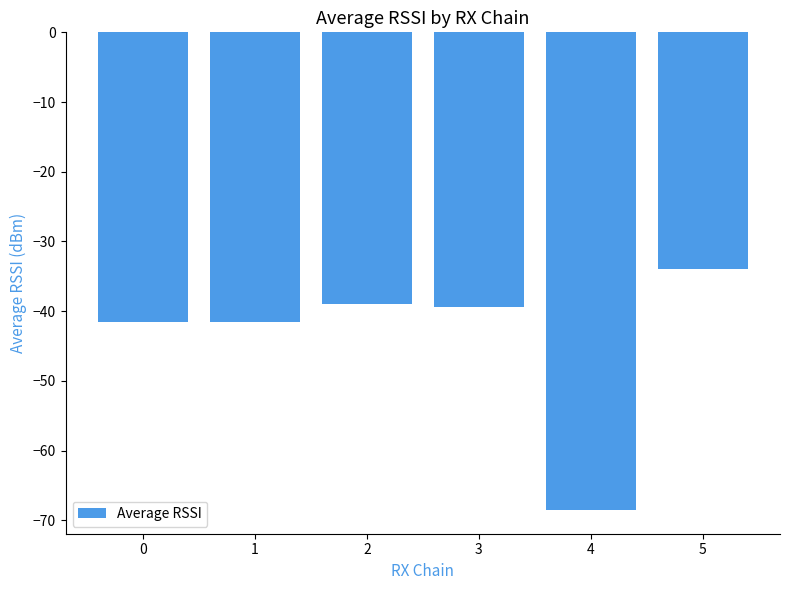

The chart shows a value of -60.4 at 5. True or false?

False